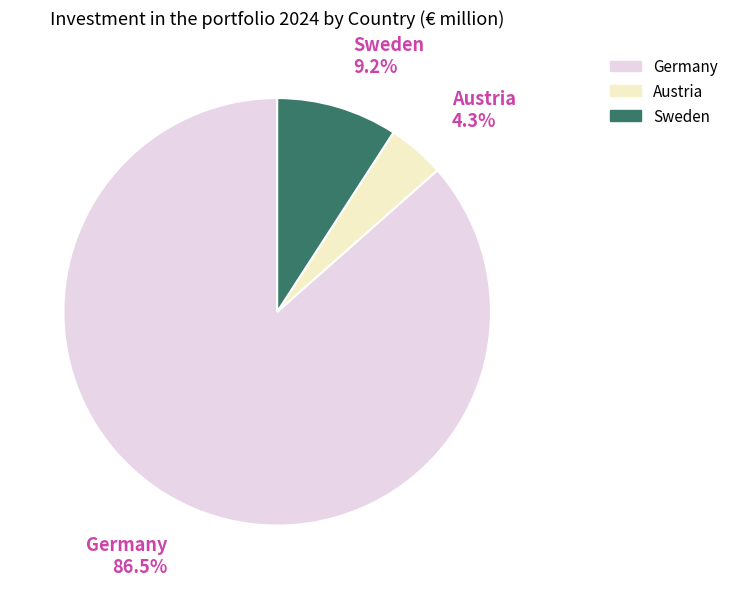

To the nearest percent, what percentage of the pie is Sweden?

9%